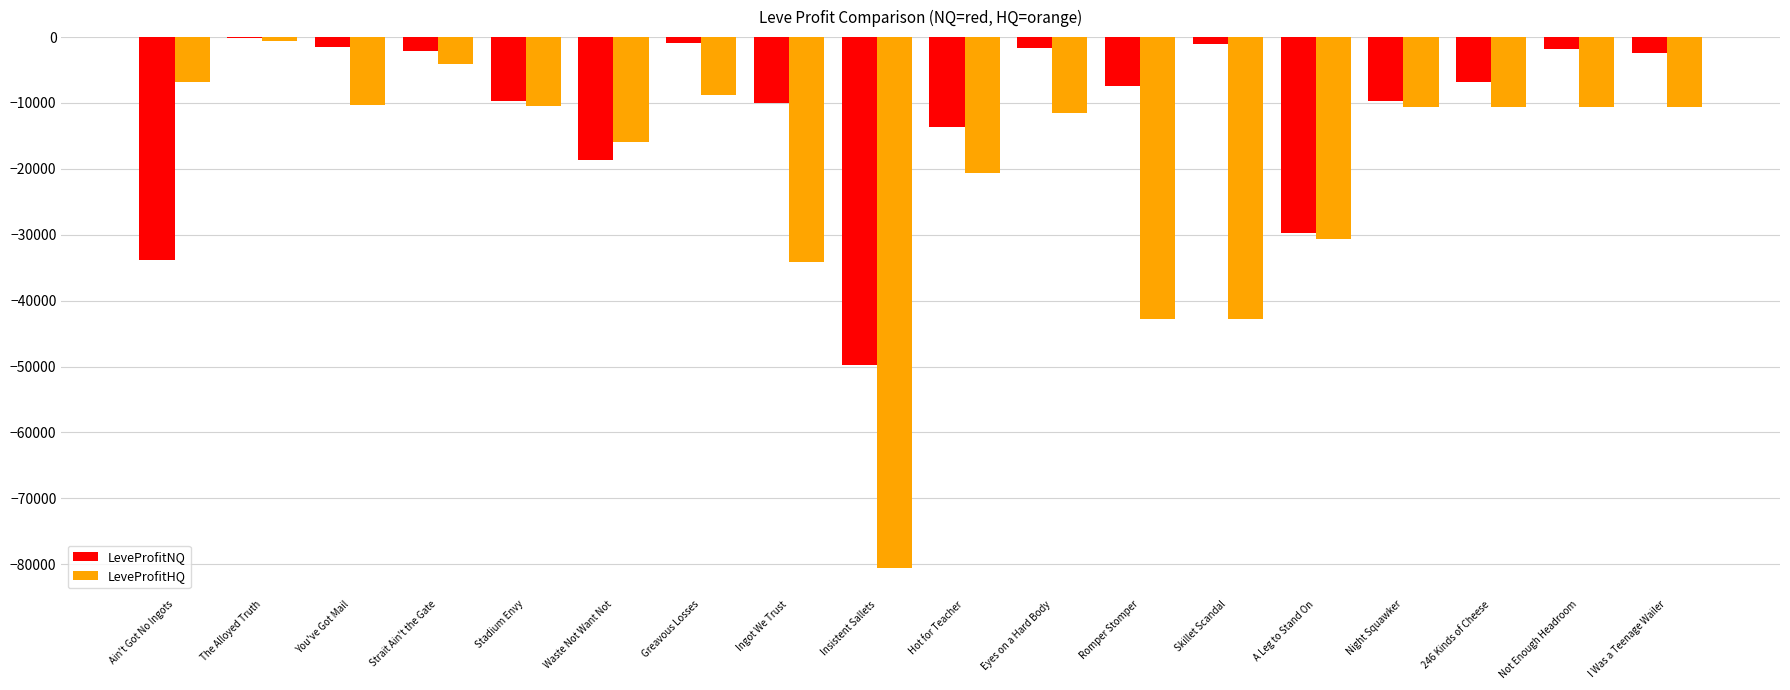

Which series has the largest total across all categories?

LeveProfitNQ